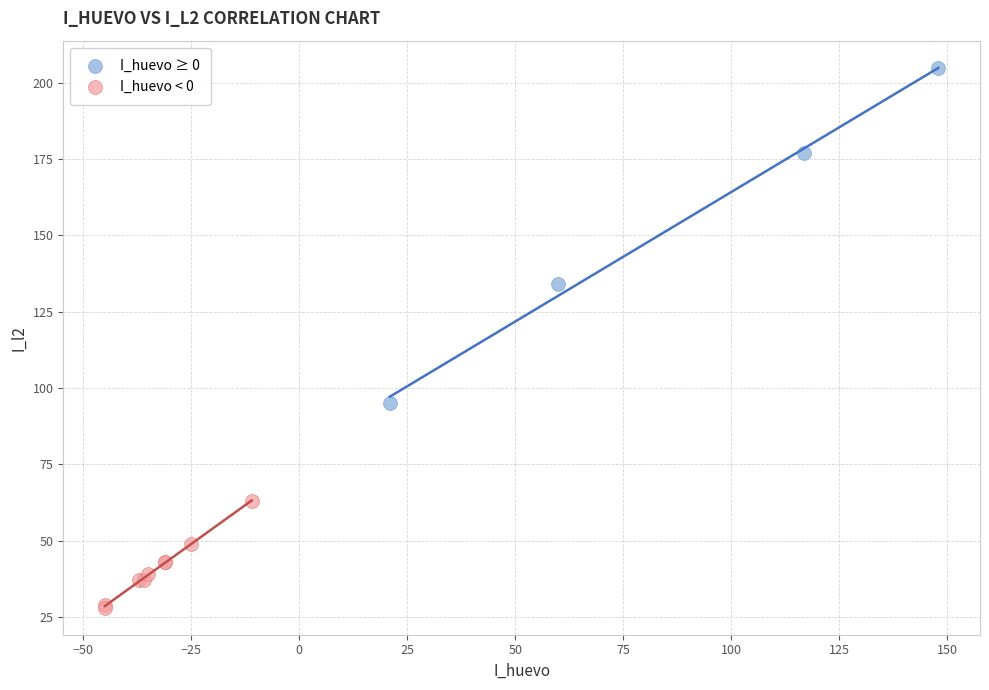

Which series has the widest spread of Y values?

I_huevo ≥ 0